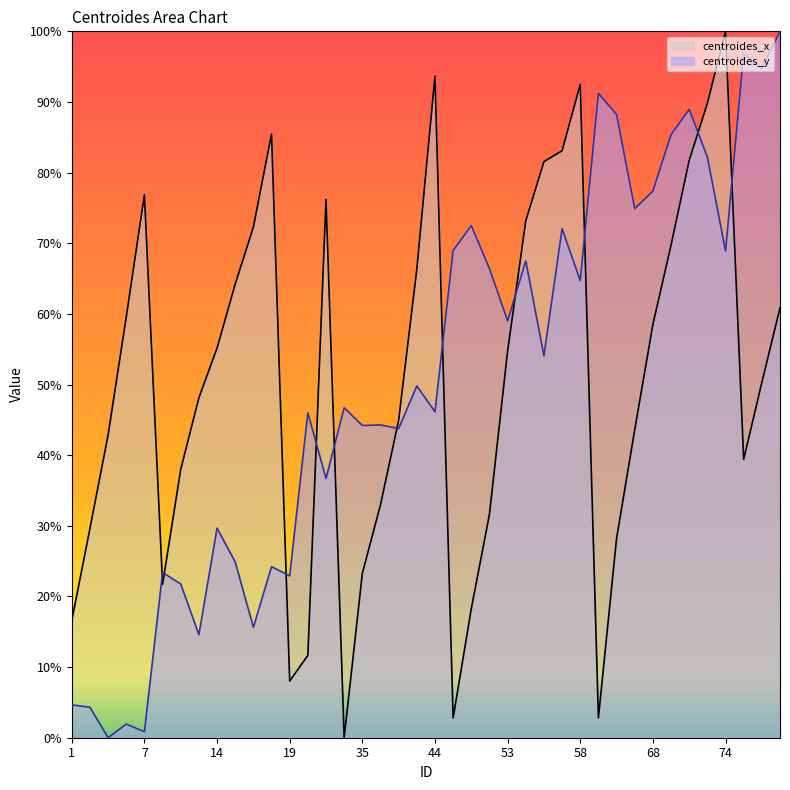

How many lines are shown in the chart?

2